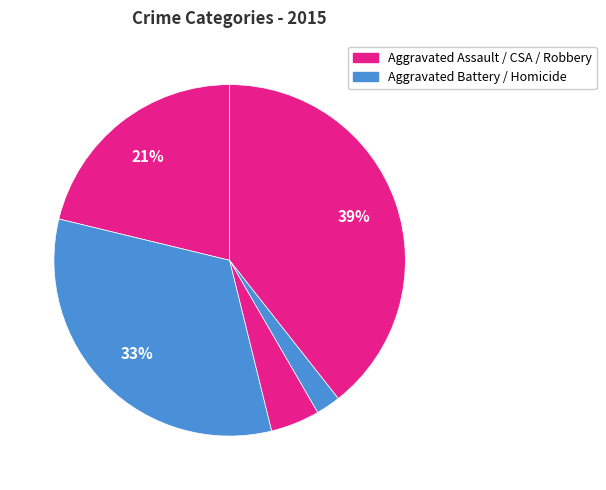

How many slices are in this pie chart?

5